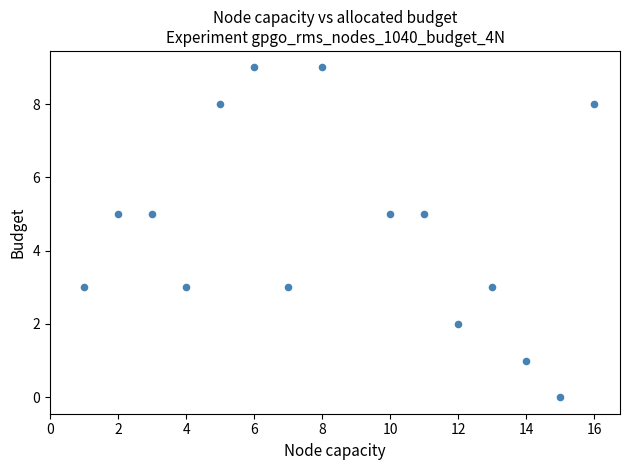

What is the range of Y values (max minus min)?

9